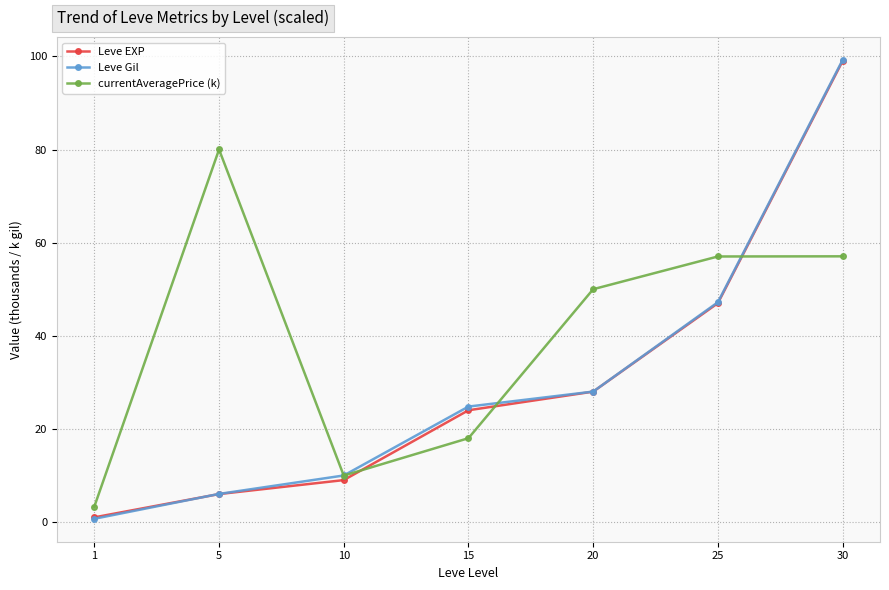

What are all the series names shown in the legend?

Leve EXP, Leve Gil, currentAveragePrice (k)